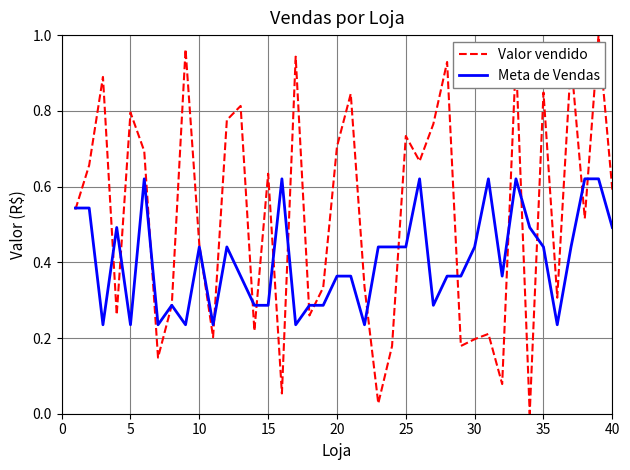

Which series has the largest total across all categories?

Valor vendido